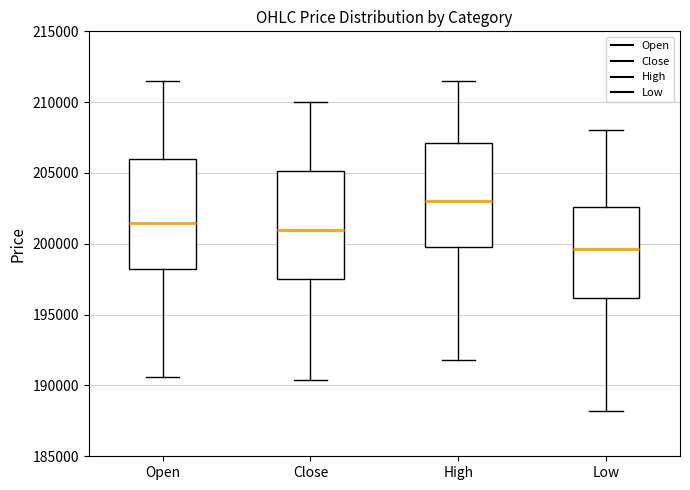

Where does the lower whisker of the box for Open end on the y-axis? The values are not printed on the chart, so give them approximately, as read against the axis.

190500